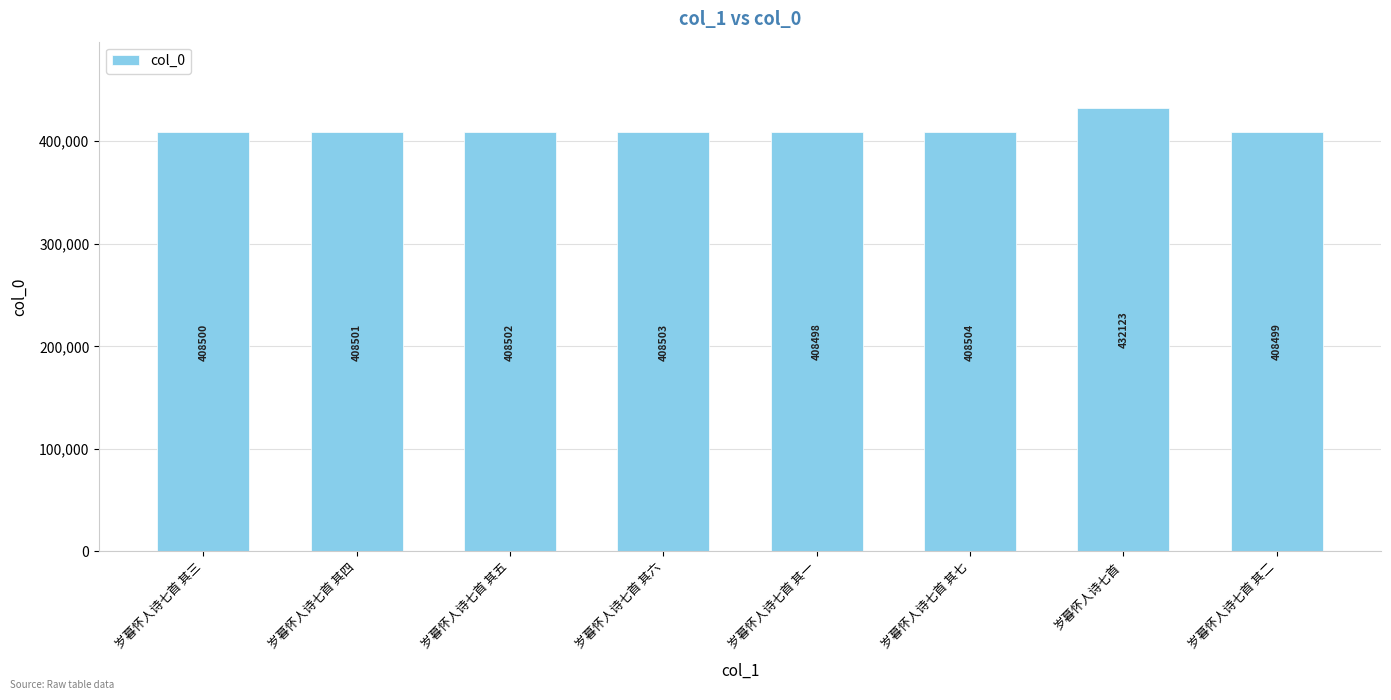

How many data points are less than 408502?

4